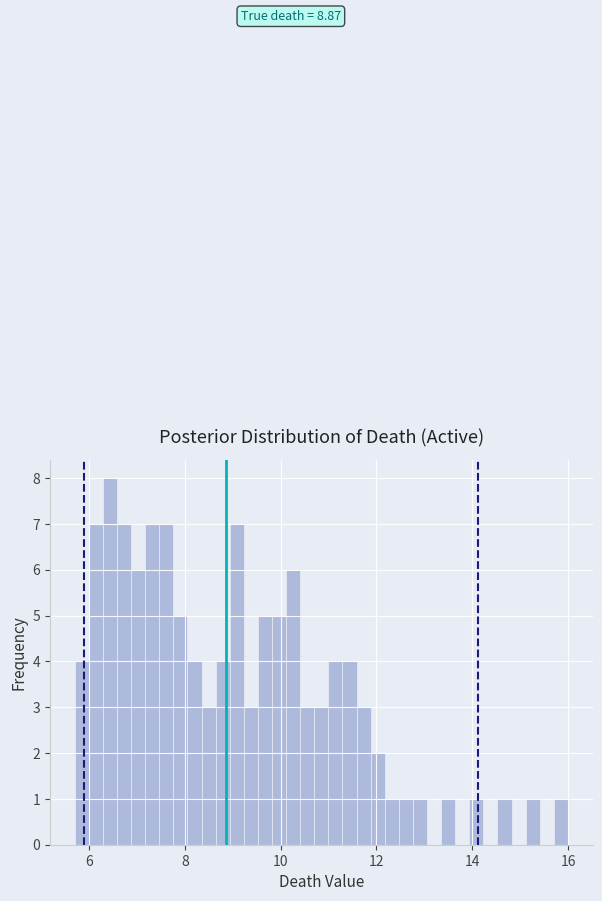

Read against the x-axis, roughly where is the centre of the tallest bar?

6.4